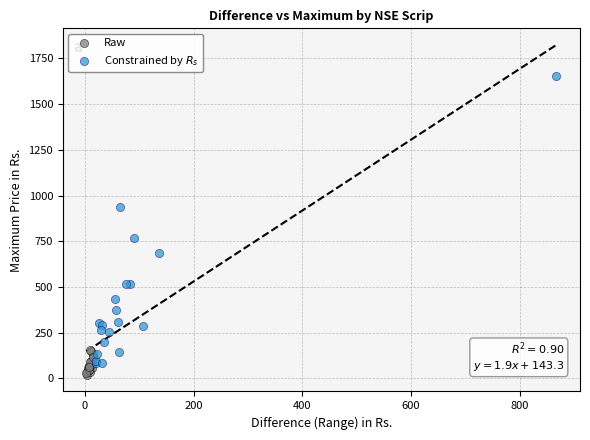

Which series has the widest spread of Y values?

Constrained by $R_s$